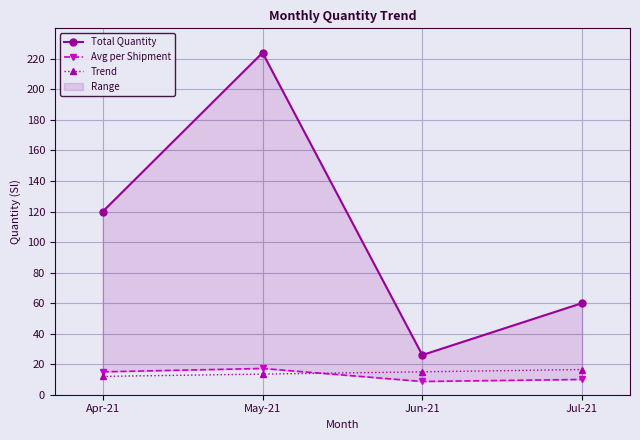

How many data points does each series have?

4